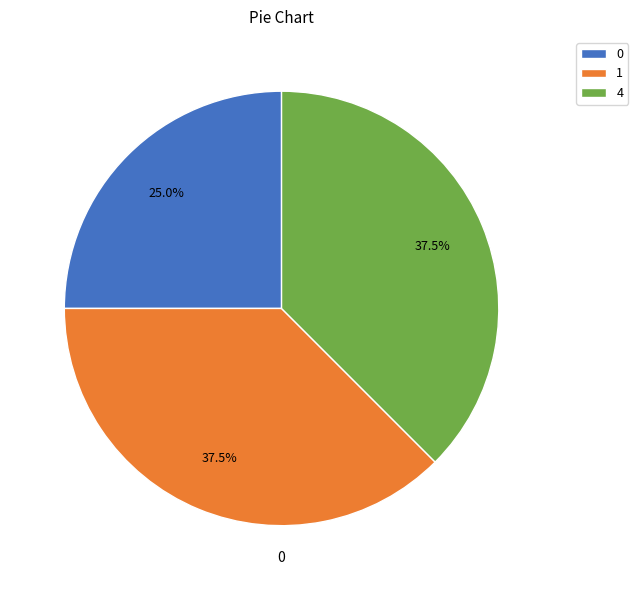

Between 4 and 0, which is larger?

4